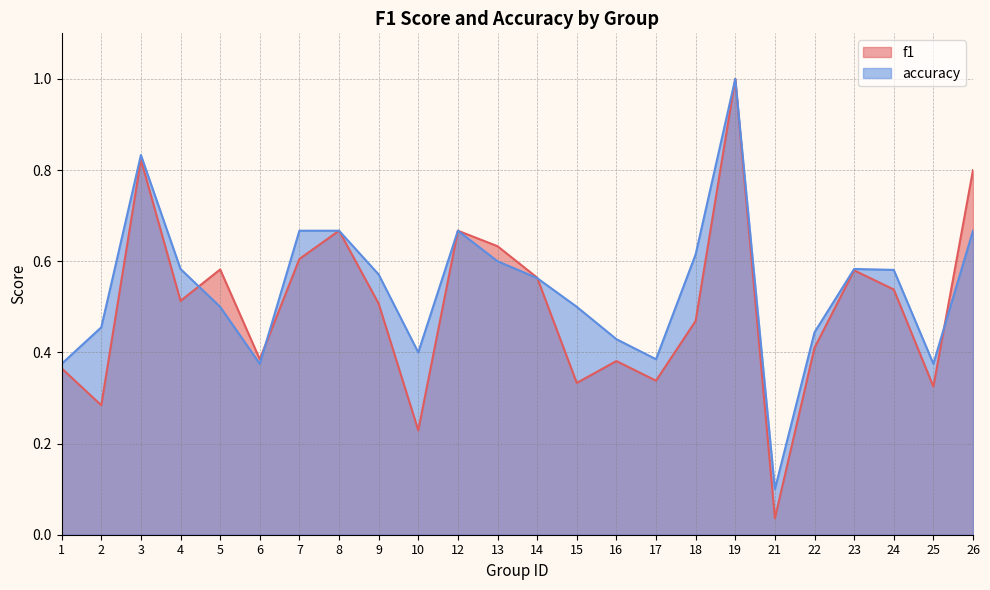

How many intersections are there between accuracy and f1?

4